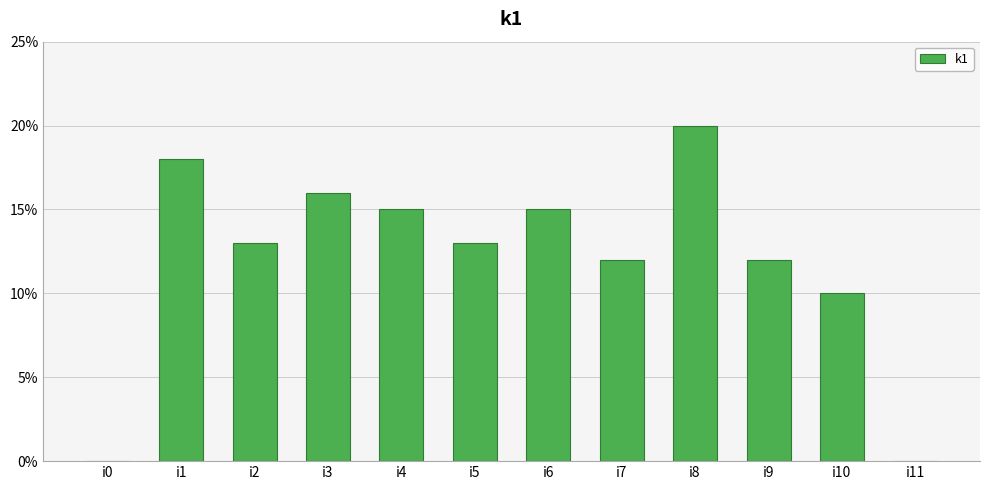

What is the change in value from i7 to i8?

+8